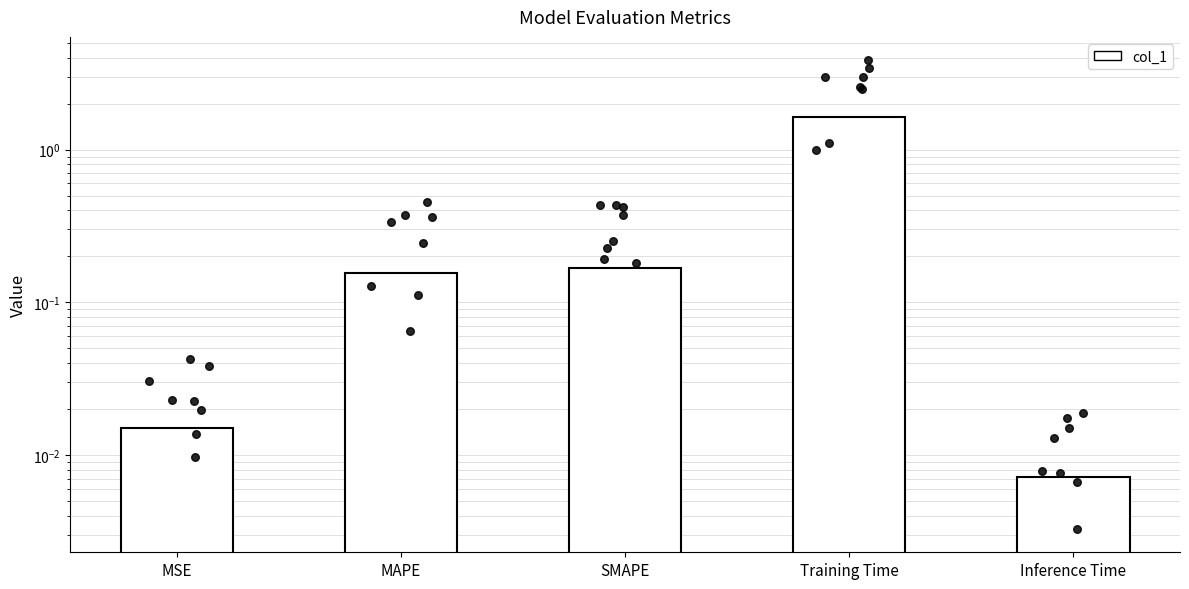

Approximately how many times larger is the value at SMAPE compared to Training Time?

0.1